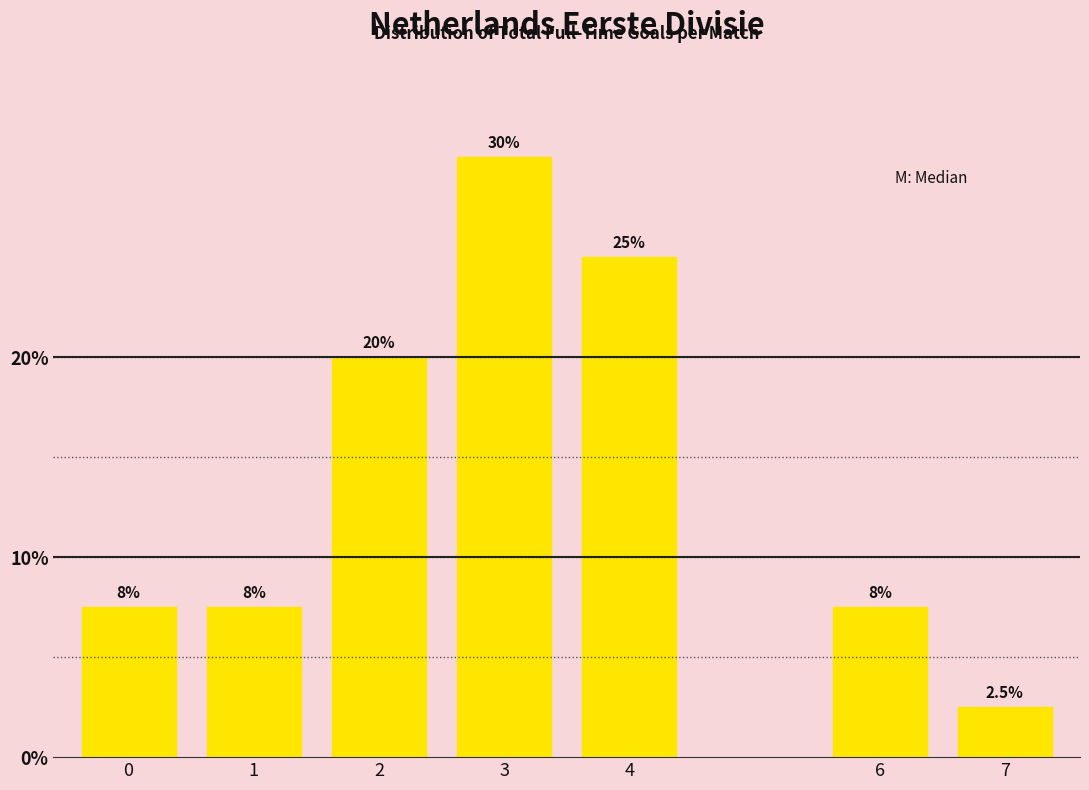

Reading left to right, transcribe all the data shown in this chart.

7.5	7.5	20.0	30.0	25.0	7.5	2.5